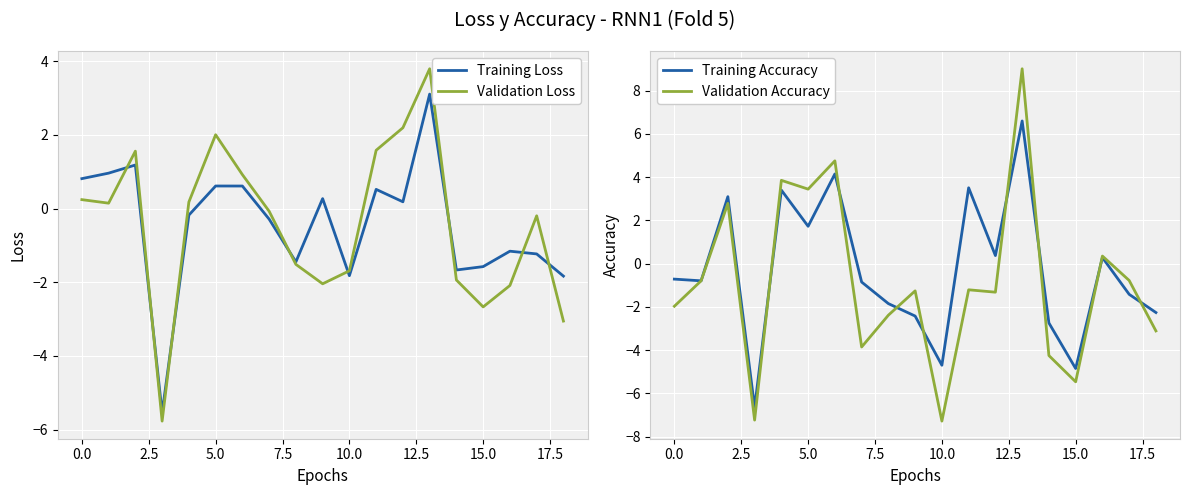

What is the difference between the second highest and second lowest values in the Validation Accuracy series?

12.0